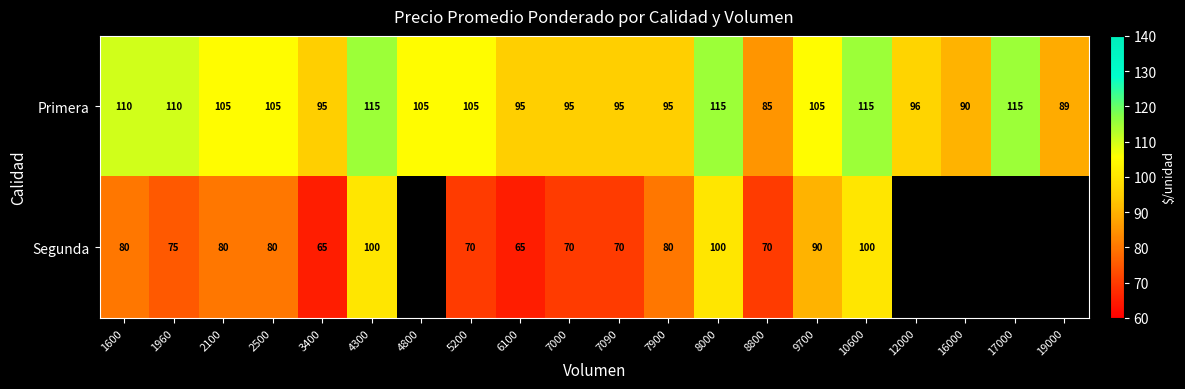

Is the value of Primera at 8800 greater than the value of Segunda at 7090?

Yes